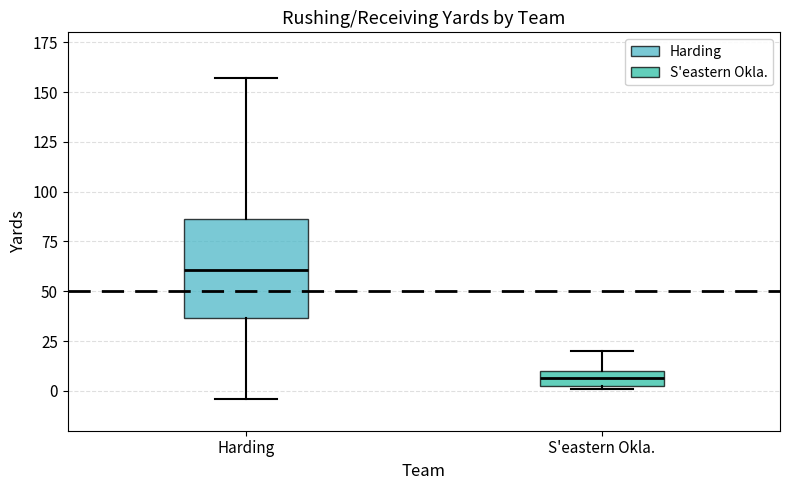

Reading left to right, transcribe this box plot: for each box, give where its median line is, the range the box spans, and where its two whiskers end, as read against the y-axis. The values are not printed on the chart, so give them approximately, as read against the axis.

Harding: median 60, box 35 to 85, whiskers -5 to 155
S'eastern Okla.: median 5, box 0 to 10, whiskers 0 to 20